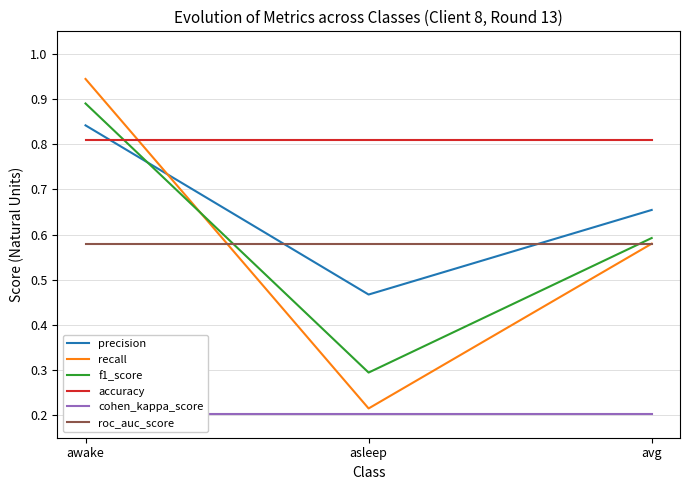

Where is cohen_kappa_score nearest to the value 0?

awake